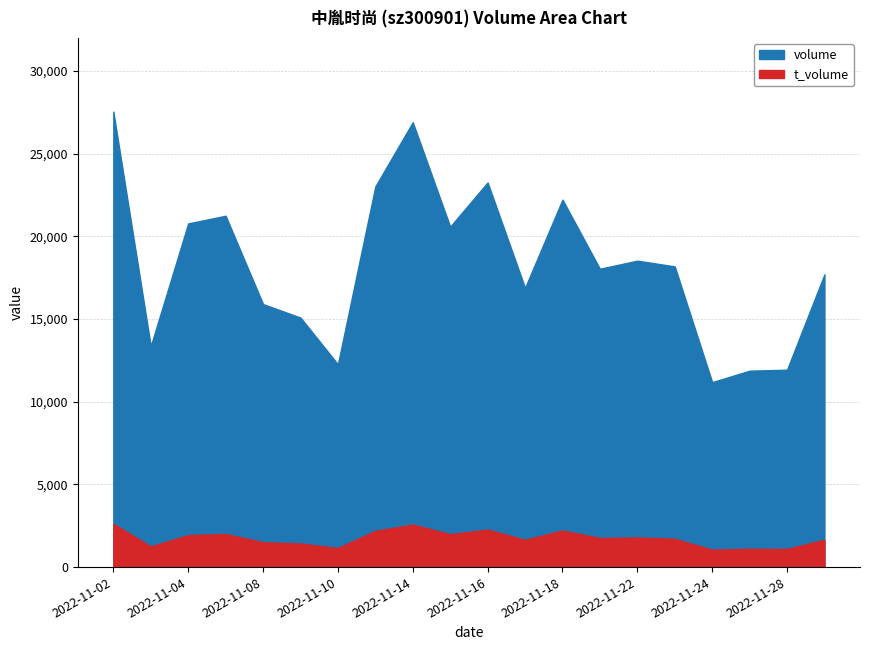

What is the greatest value displayed?

27547